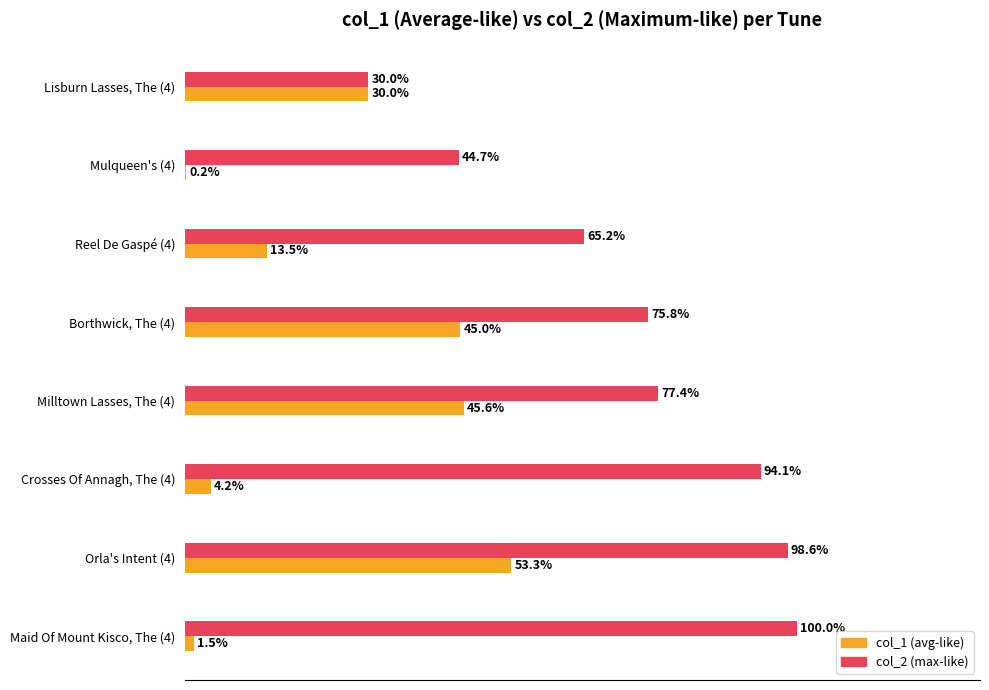

Which category has the highest value in the col_1 (avg-like) series?

Orla's Intent (4)